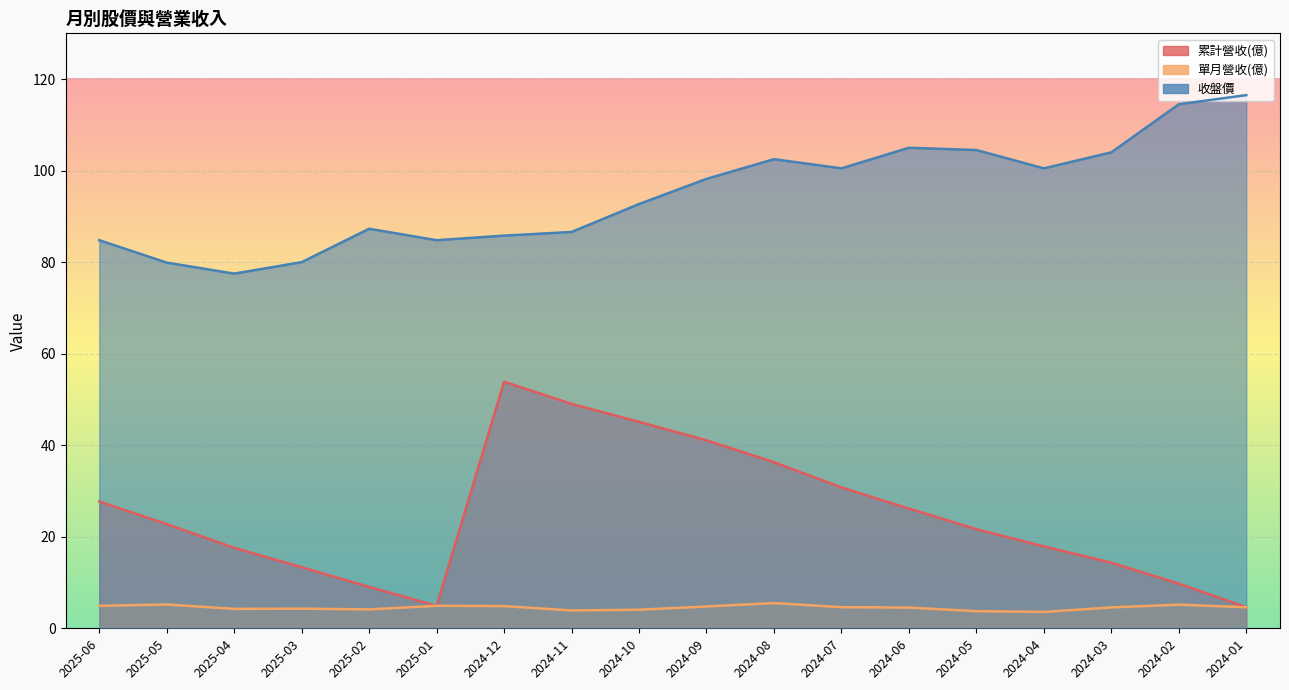

True or false: 收盤價 has more than 2 points higher than both neighbors.

True